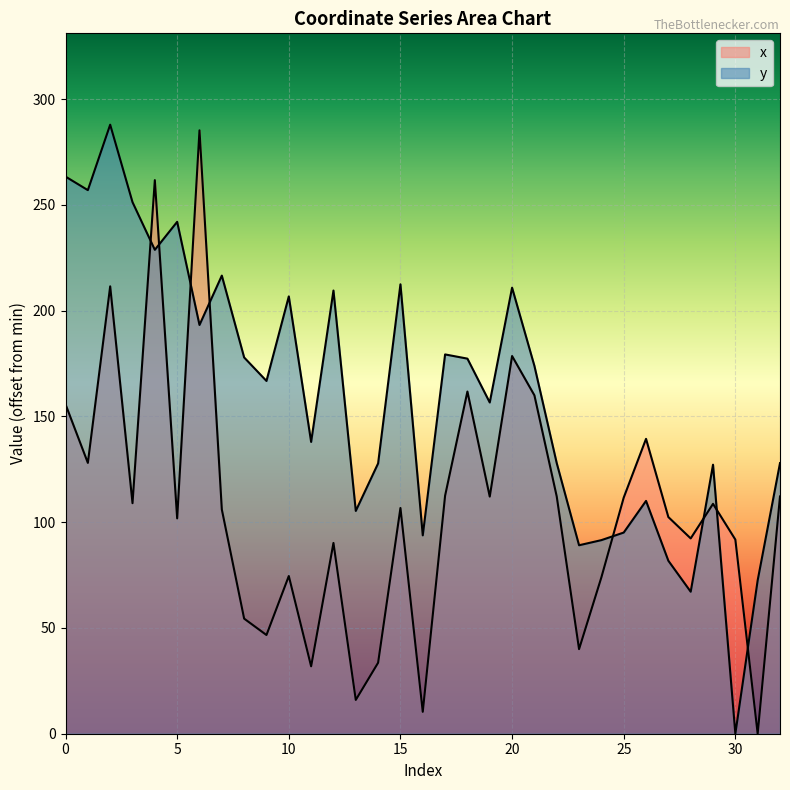

True or false: y has more than 0 points higher than both neighbors.

True